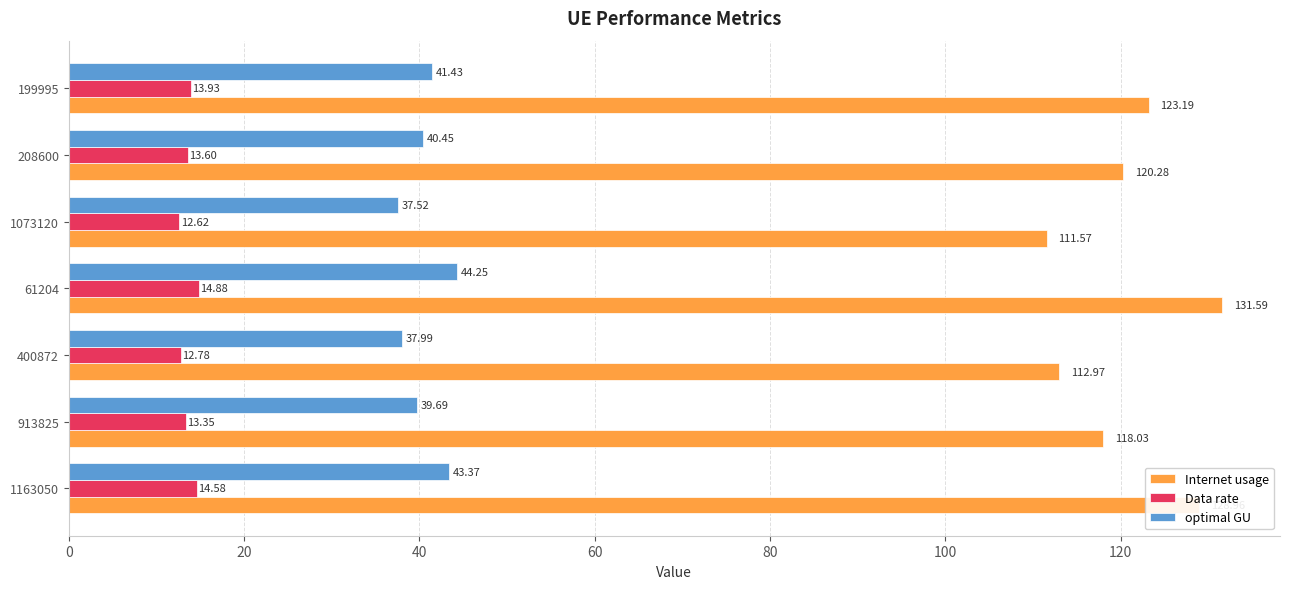

List the series in order of their peak value, highest first.

Internet usage, optimal GU, Data rate